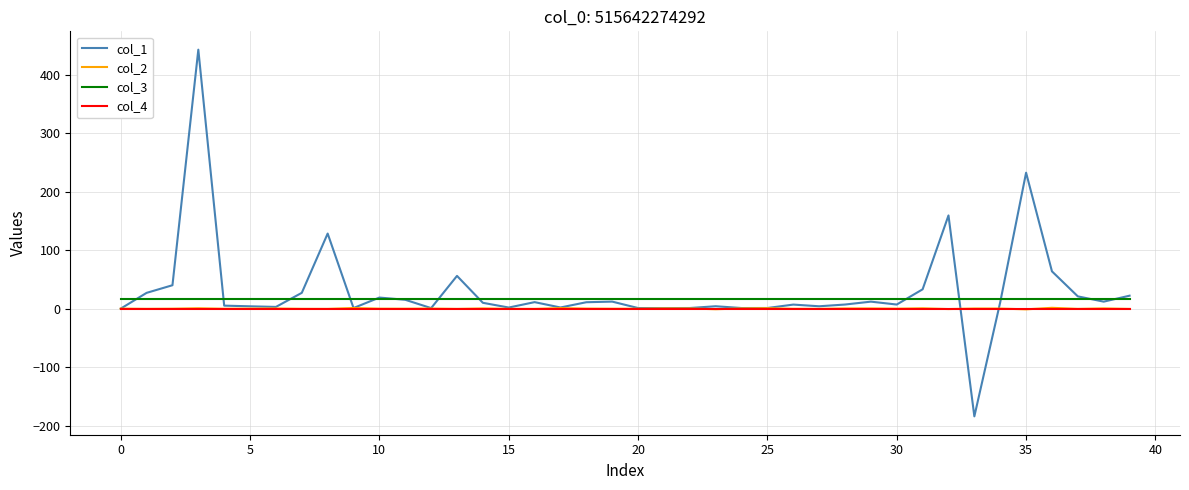

True or false: col_4 and col_3 cross at least once.

False